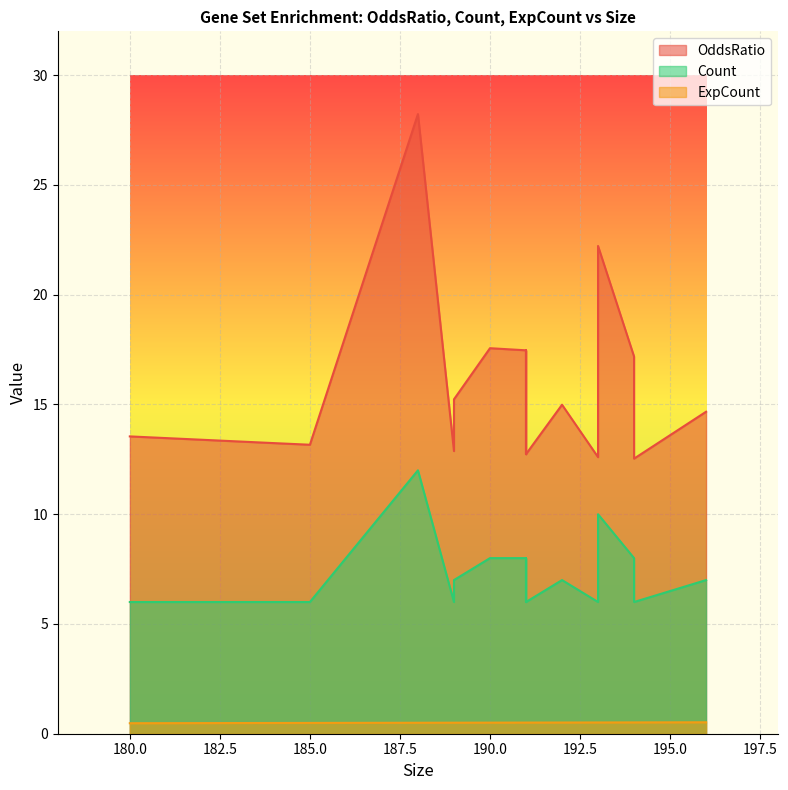

What are all the series names shown in the legend?

OddsRatio, Count, ExpCount